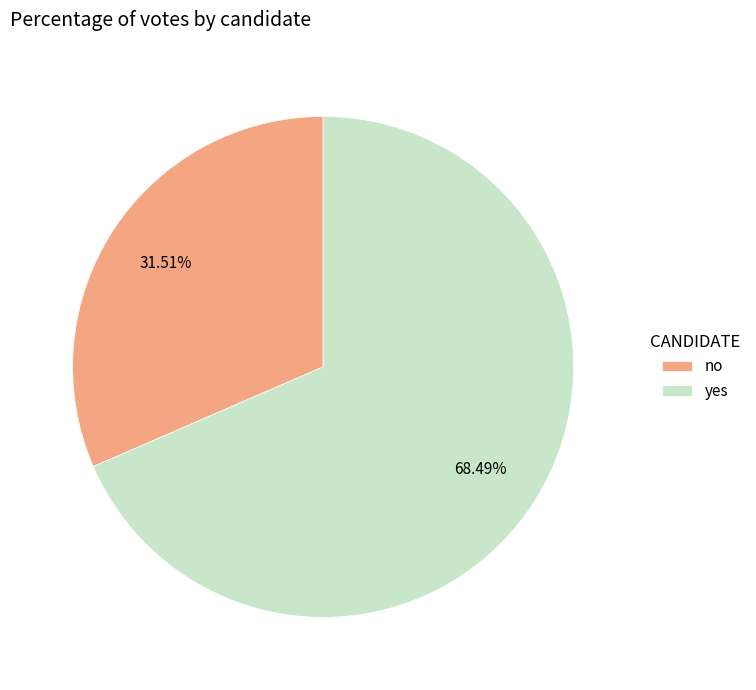

Approximately how many times larger is the value at yes compared to no?

2.2